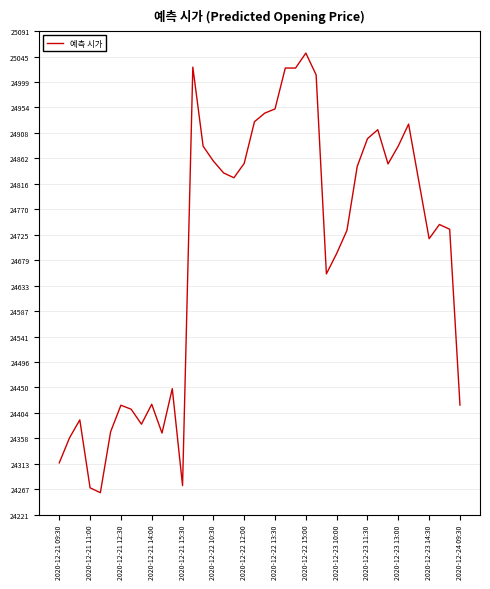

What is the difference between the maximum and minimum values?

791.1